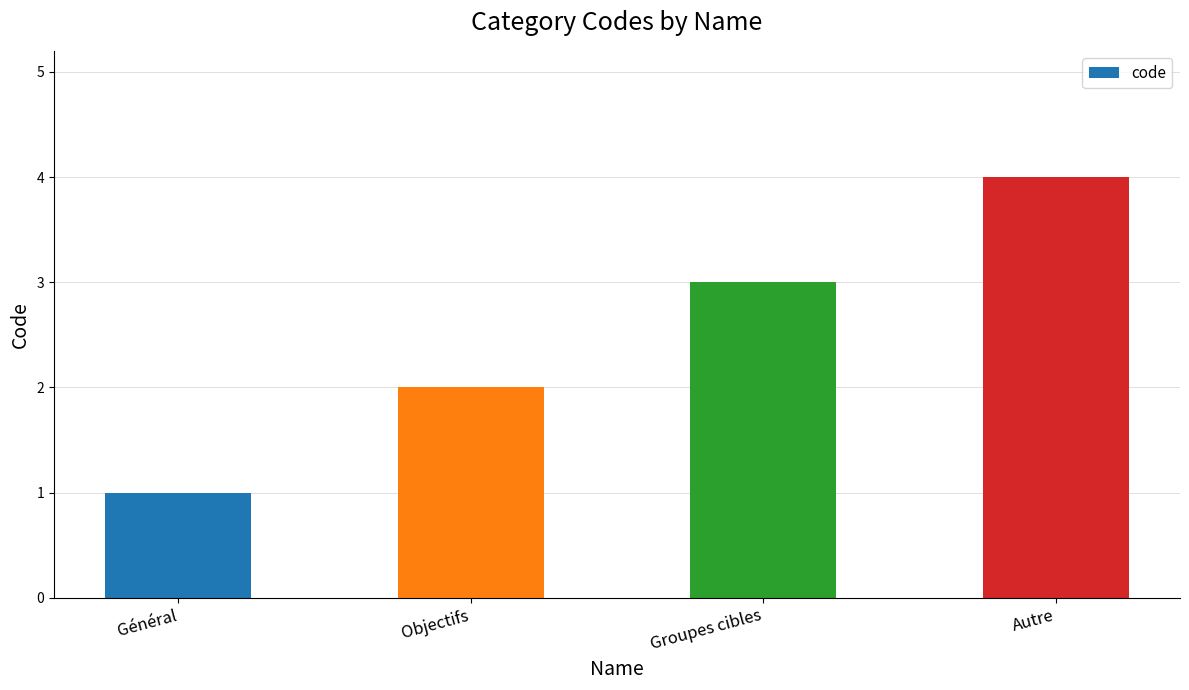

Does the chart contain stacked bars?

No